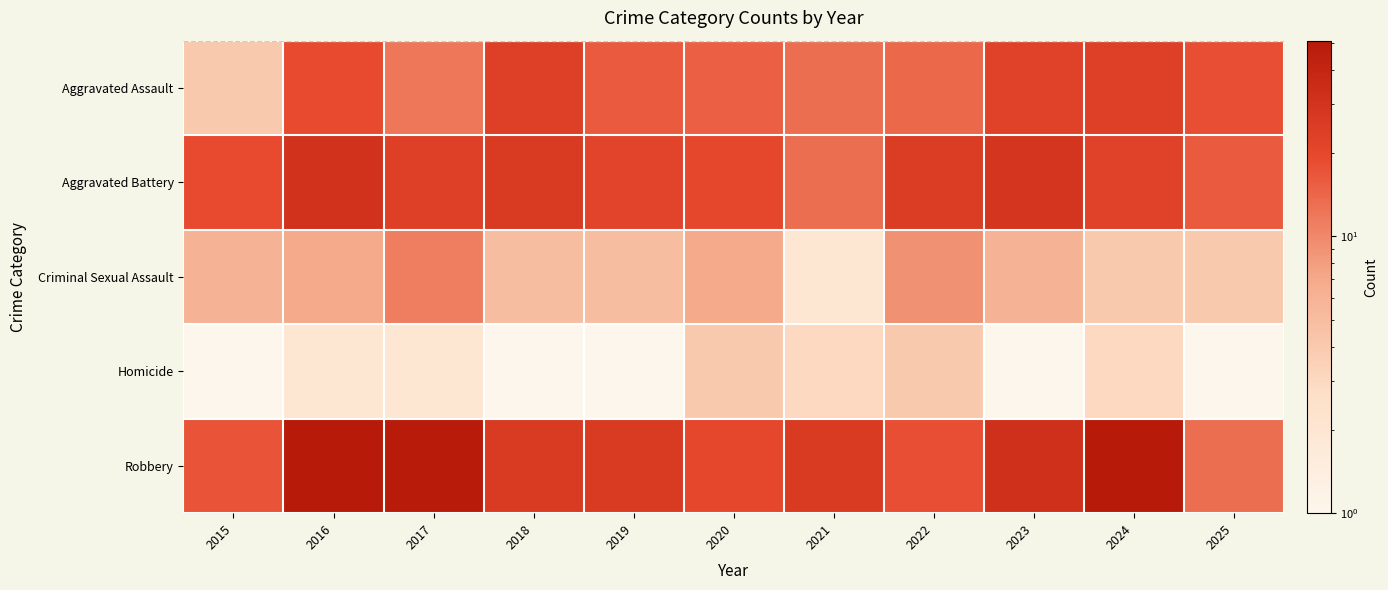

Which category has the lowest value across all series?

2015